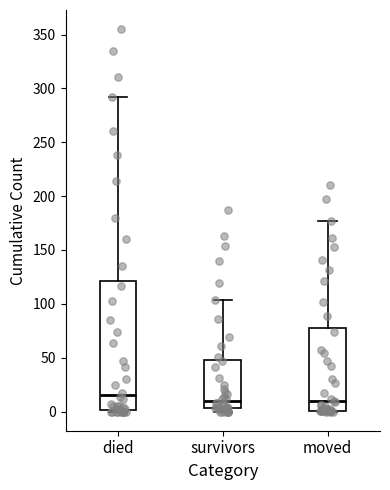

Reading left to right, transcribe this box plot: for each box, give where its median line is, the range the box spans, and where its two whiskers end, as read against the y-axis. The values are not printed on the chart, so give them approximately, as read against the axis.

died: median 15, box 0 to 120, whiskers 0 to 290
survivors: median 10, box 5 to 50, whiskers 0 to 105
moved: median 10, box 0 to 80, whiskers 0 to 175